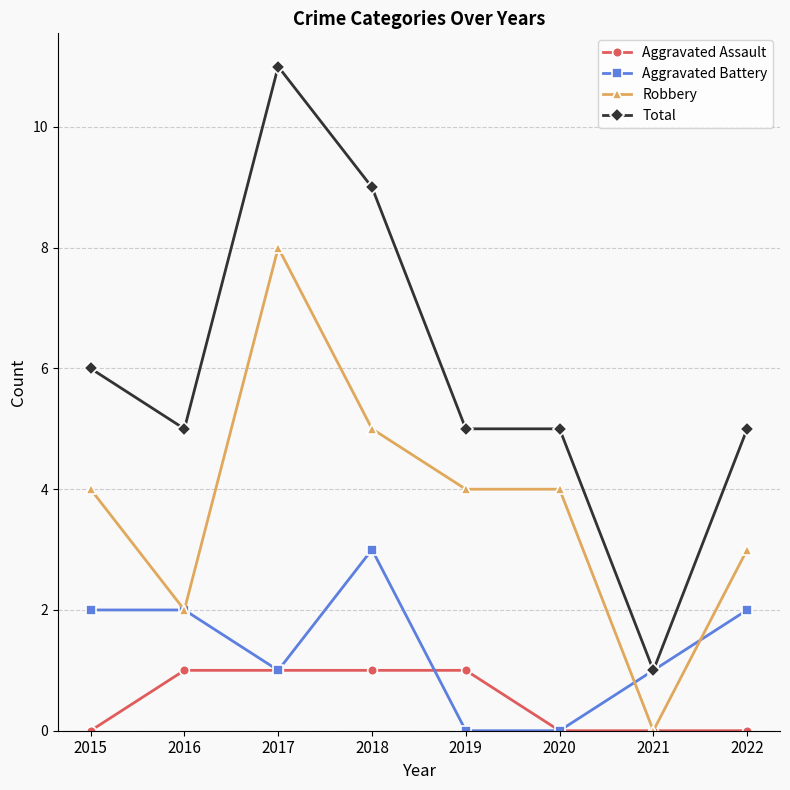

What are all the series names shown in the legend?

Aggravated Assault, Aggravated Battery, Robbery, Total